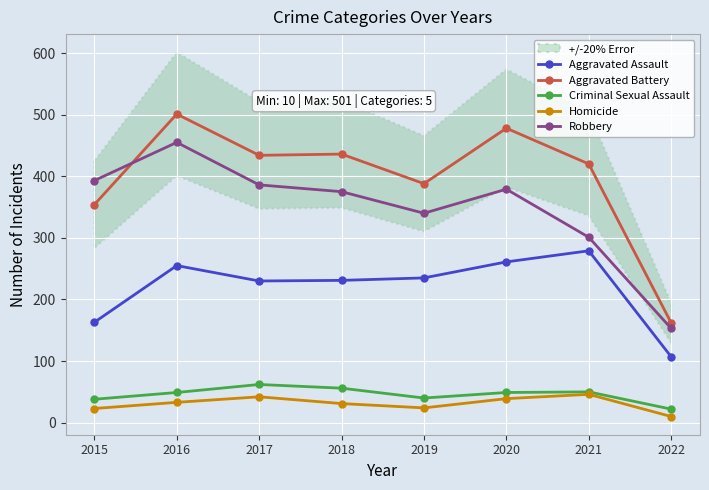

Which series has the largest total across all categories?

Aggravated Battery